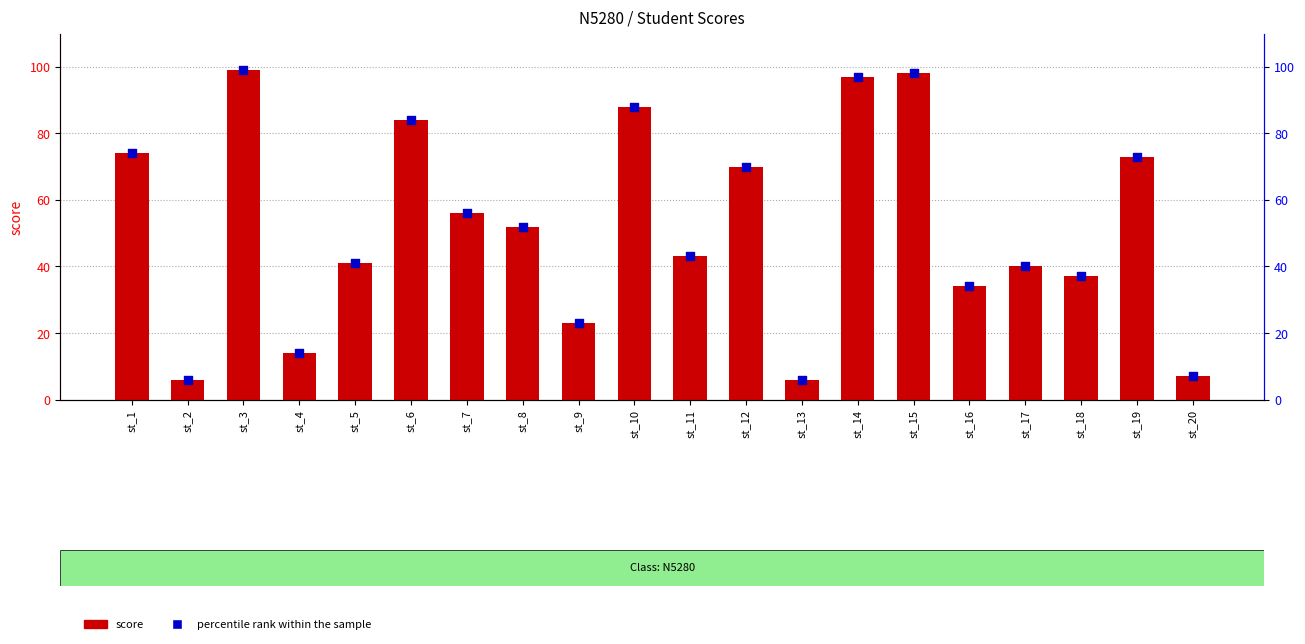

At which category is the sum across all series the highest?

st_3